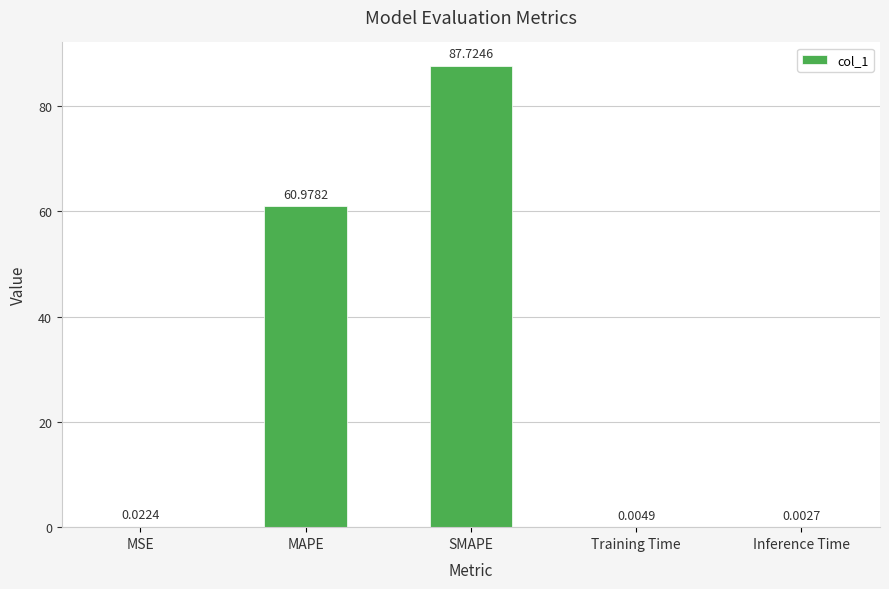

What is the change in value from MSE to SMAPE?

+87.7